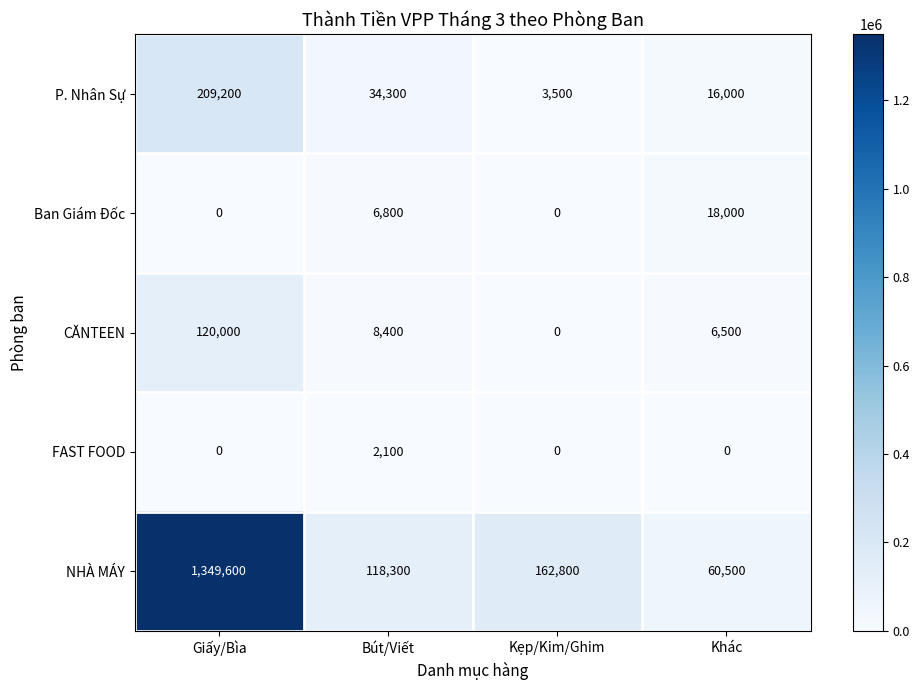

Which label corresponds to the largest value in the chart?

Giấy/Bìa